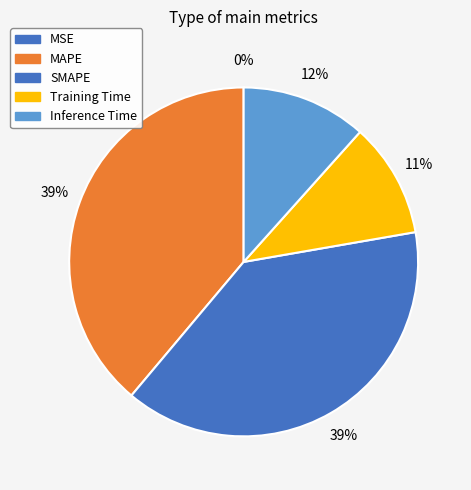

To the nearest percent, what portion does Inference Time represent?

12%